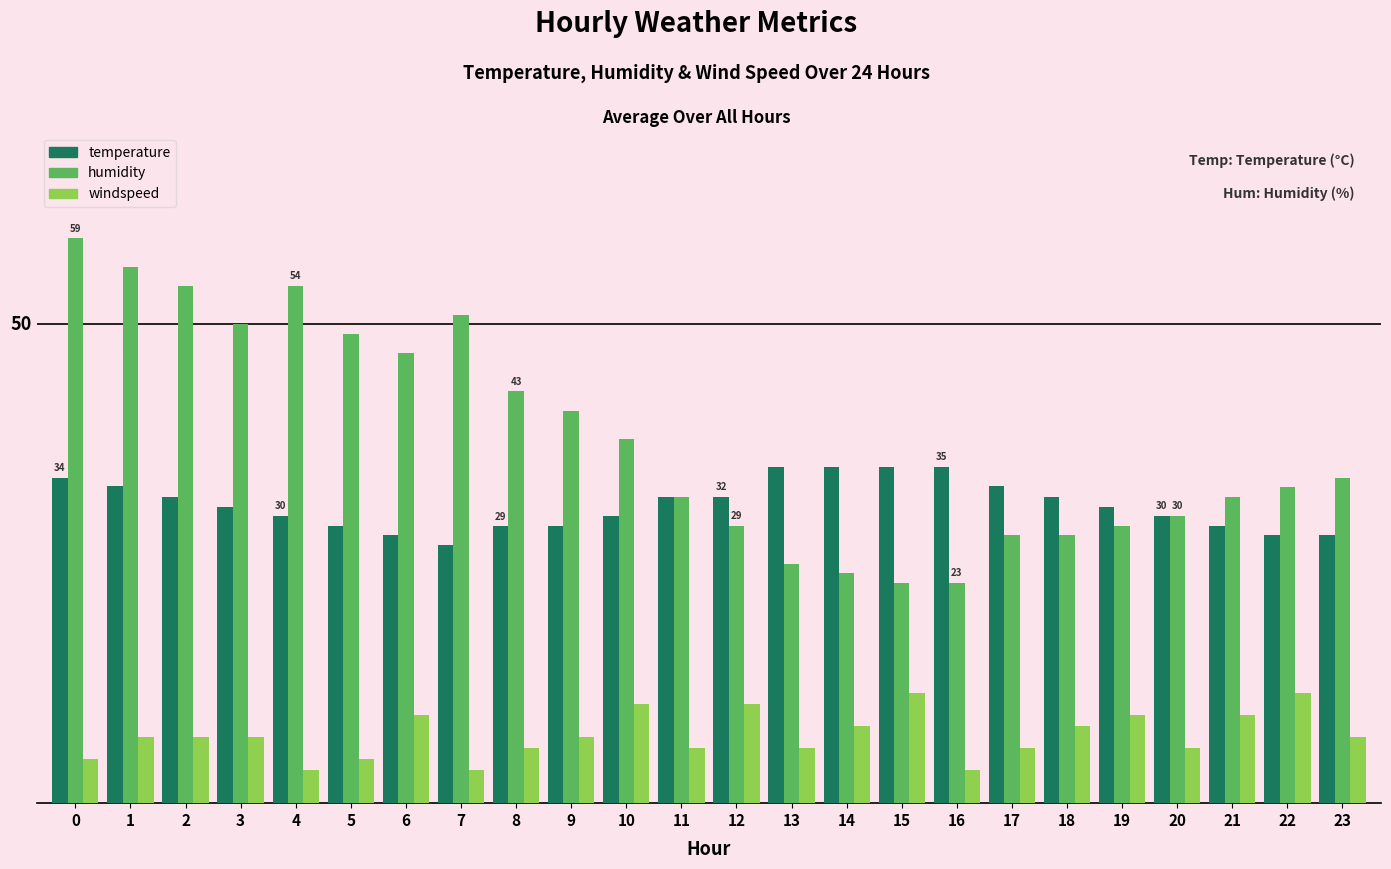

Does the chart contain any negative values?

No